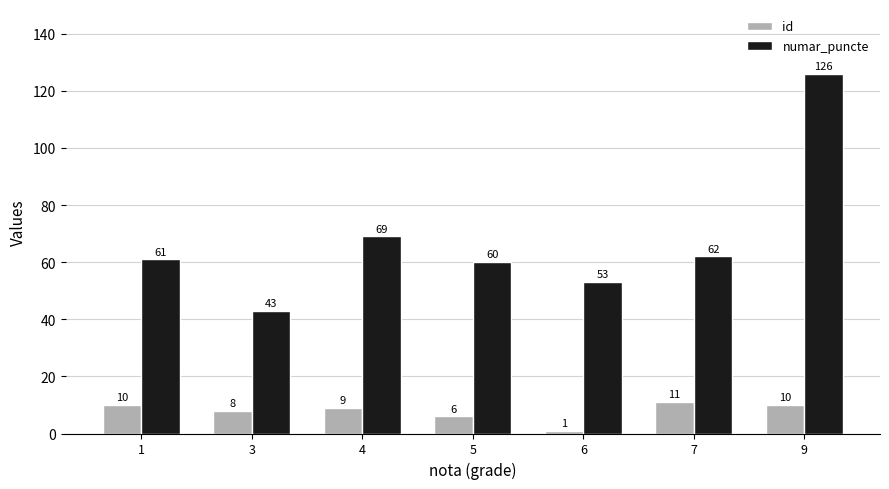

How many bars are there in each group?

2